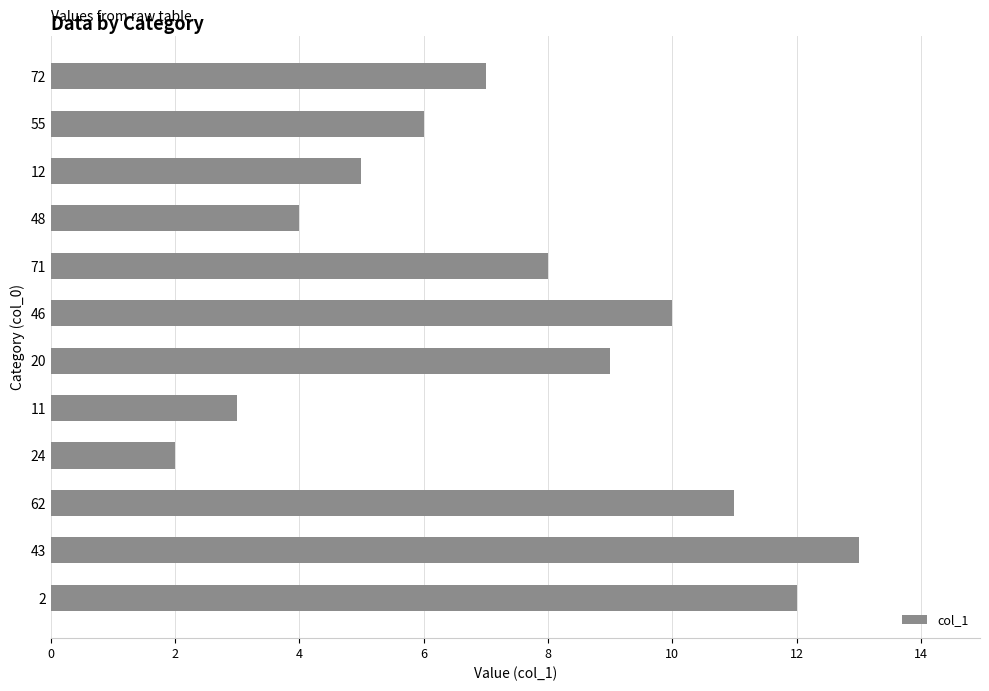

Rank the categories by value from lowest to highest.

24, 11, 48, 12, 55, 72, 71, 20, 46, 62, 2, 43